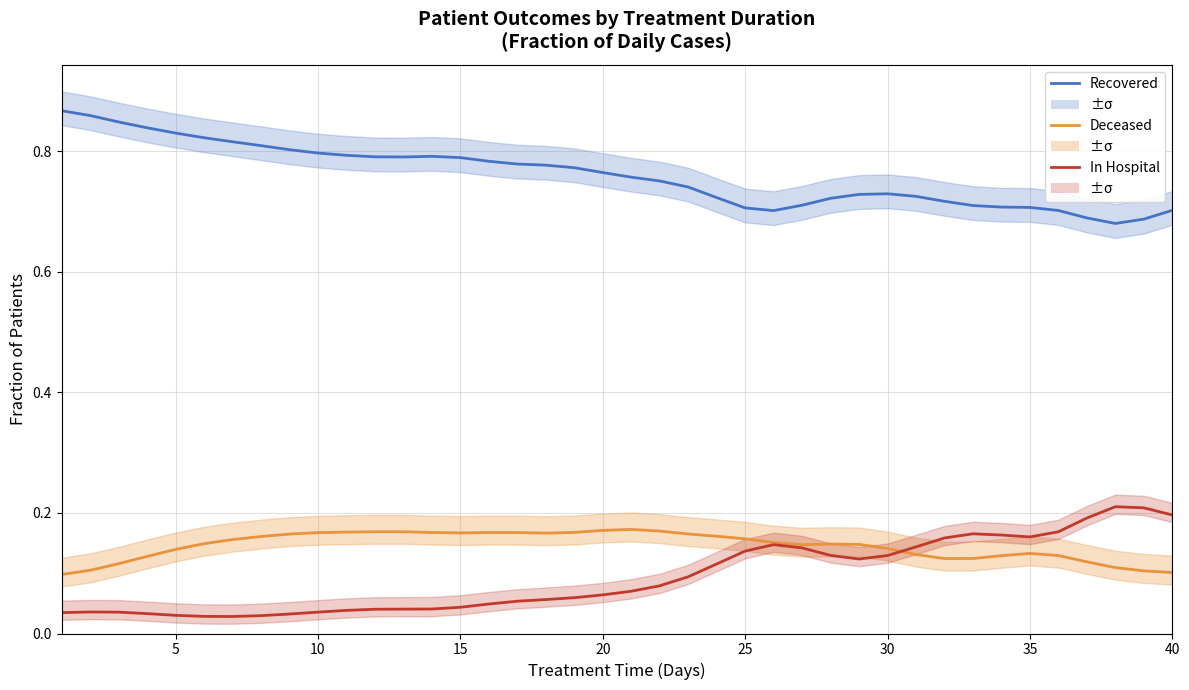

True or false: In Hospital and Recovered cross at least once.

False